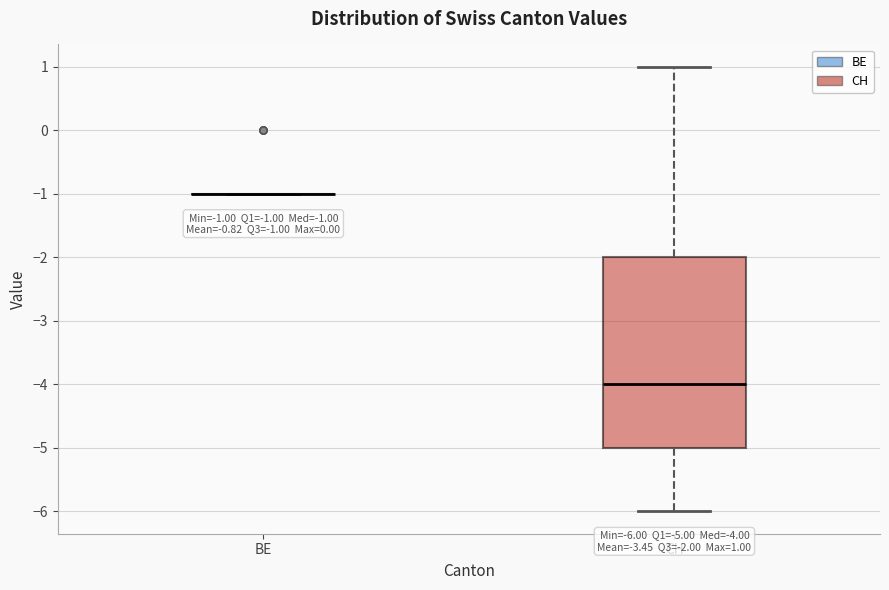

Which box is the tallest, from its lower edge to its upper edge?

CH